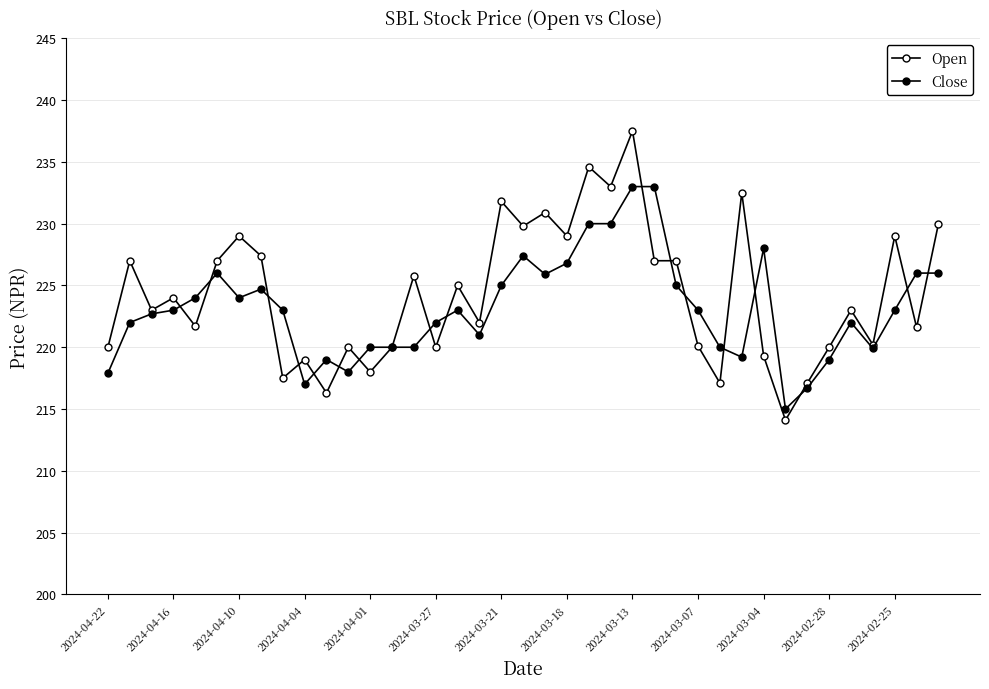

Does the chart have visible grid lines?

Yes